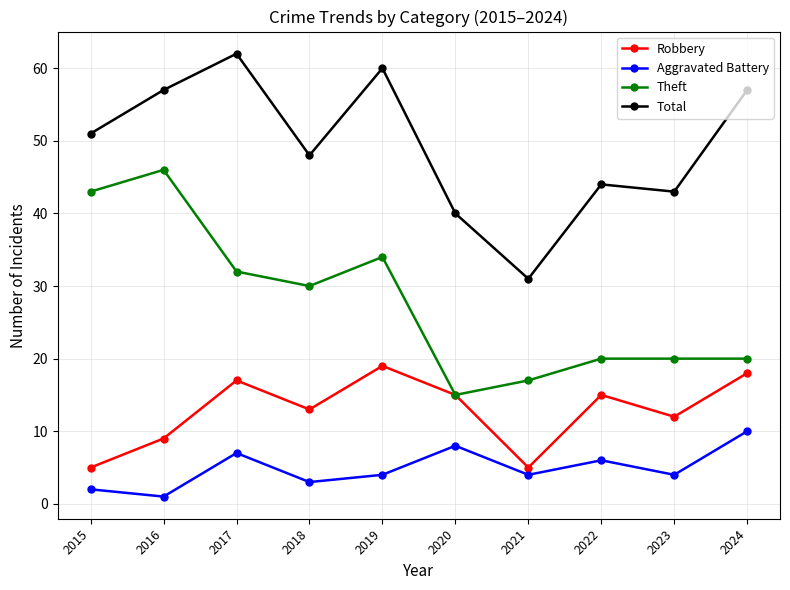

Which series has the largest total across all categories?

Total